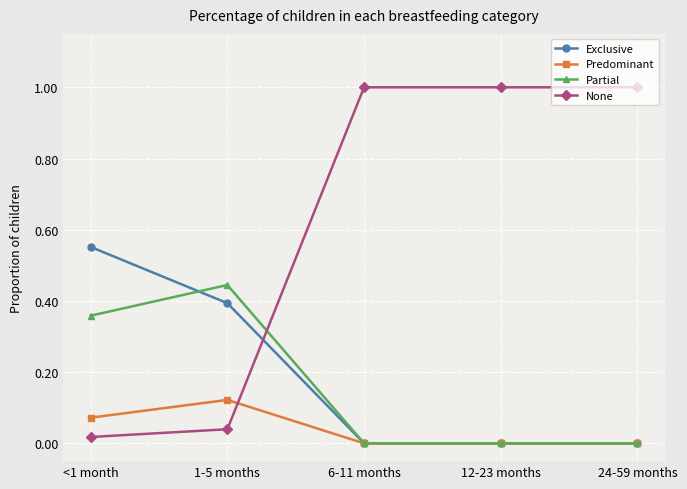

How many lines are shown in the chart?

4